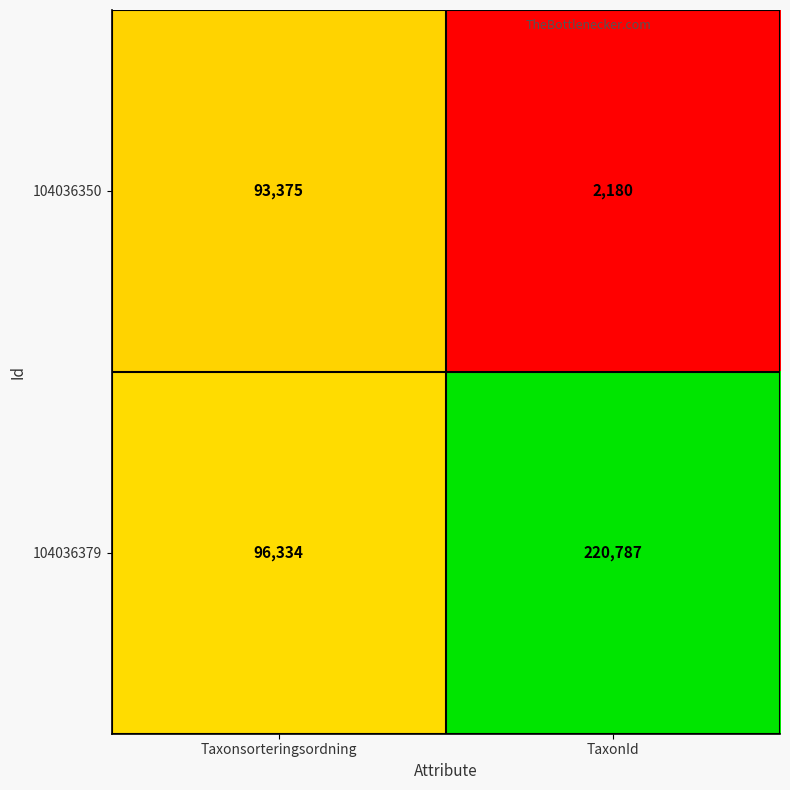

True or false: 104036379 has a value of 220787 at TaxonId.

True